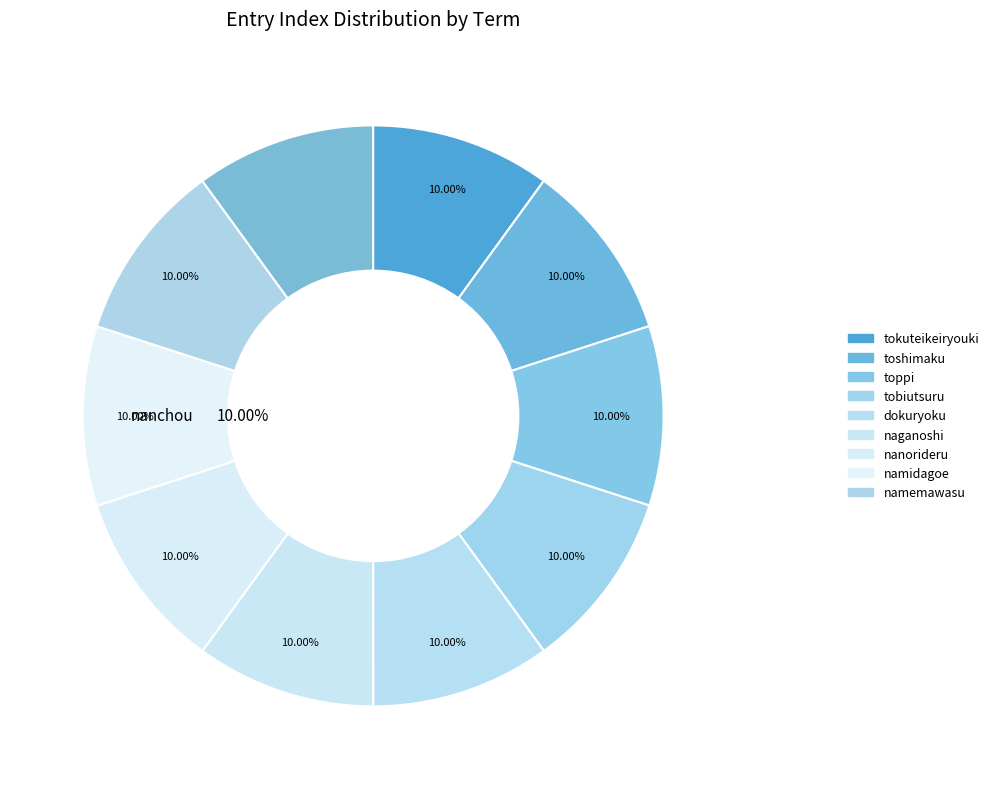

How many segments does this pie chart have?

10